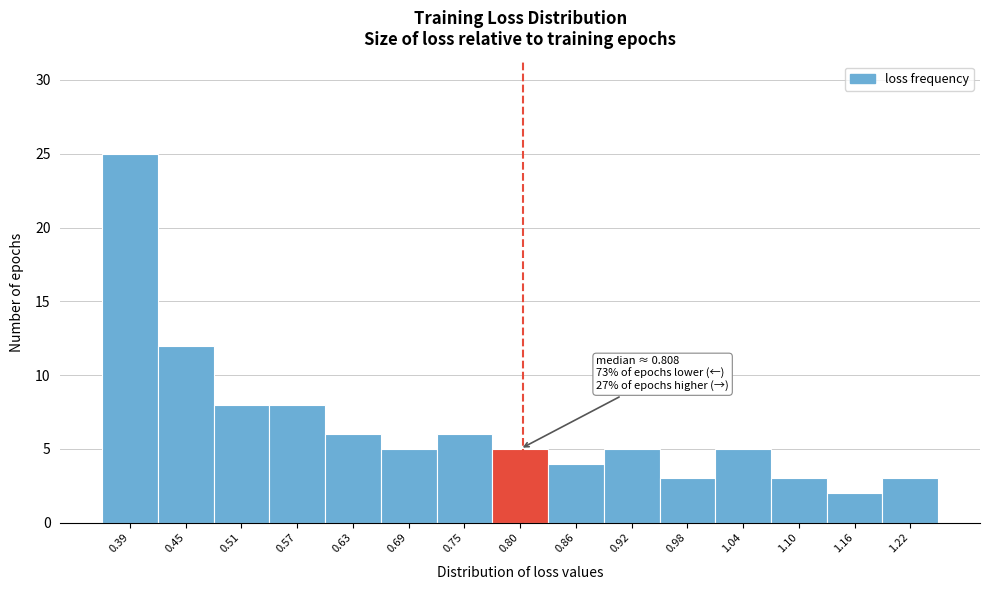

Which range on the x-axis has the tallest bar?

0.37 to 0.42